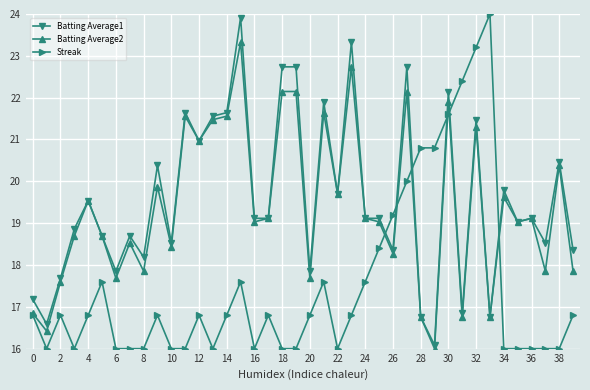

What is the minimum value for Batting Average1?

16.1